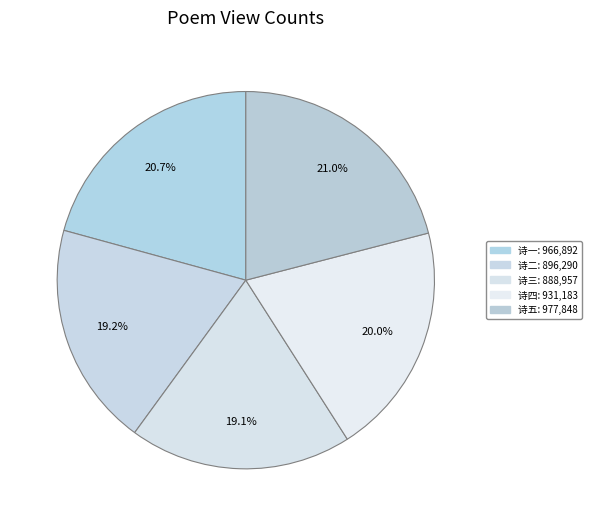

How many segments does this pie chart have?

5